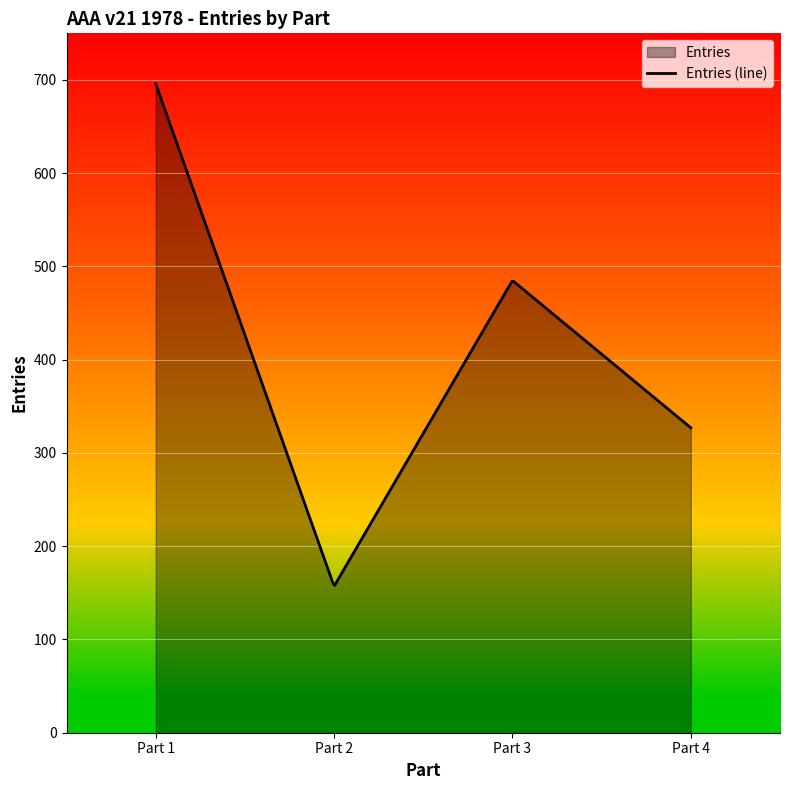

What is the difference between the maximum and minimum values?

537.9